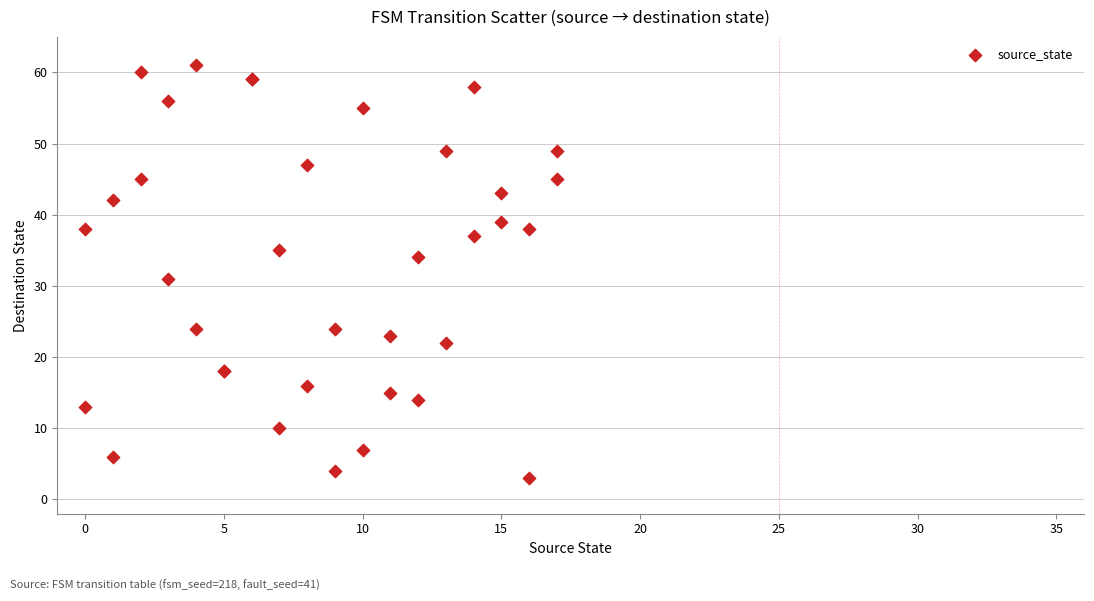

What Y value in the scatter plot is closest to 32?

31